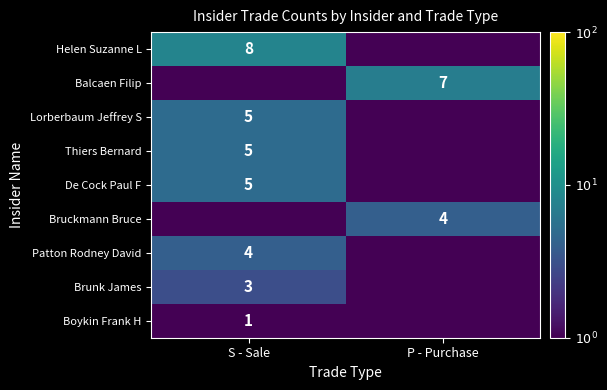

At which category is the sum across all series the highest?

S - Sale